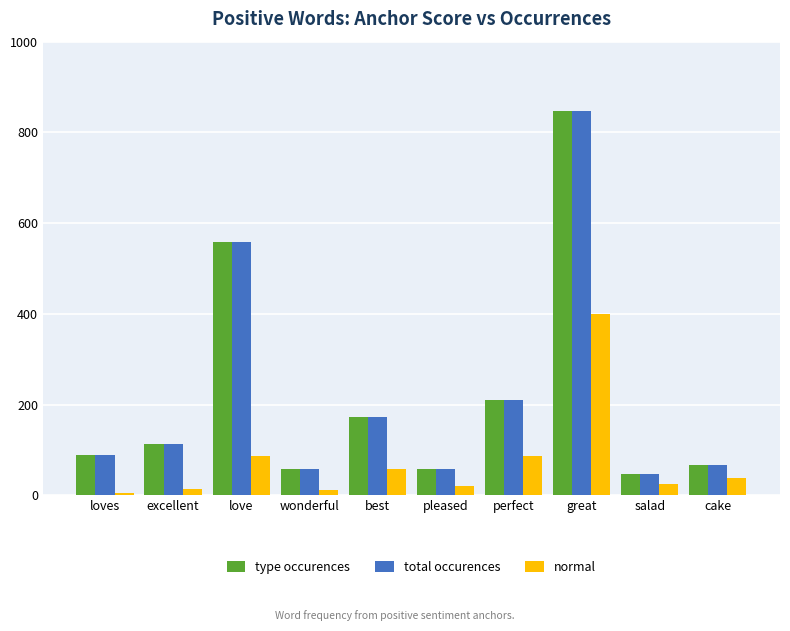

What is the label of the 10th bar from the left?

cake